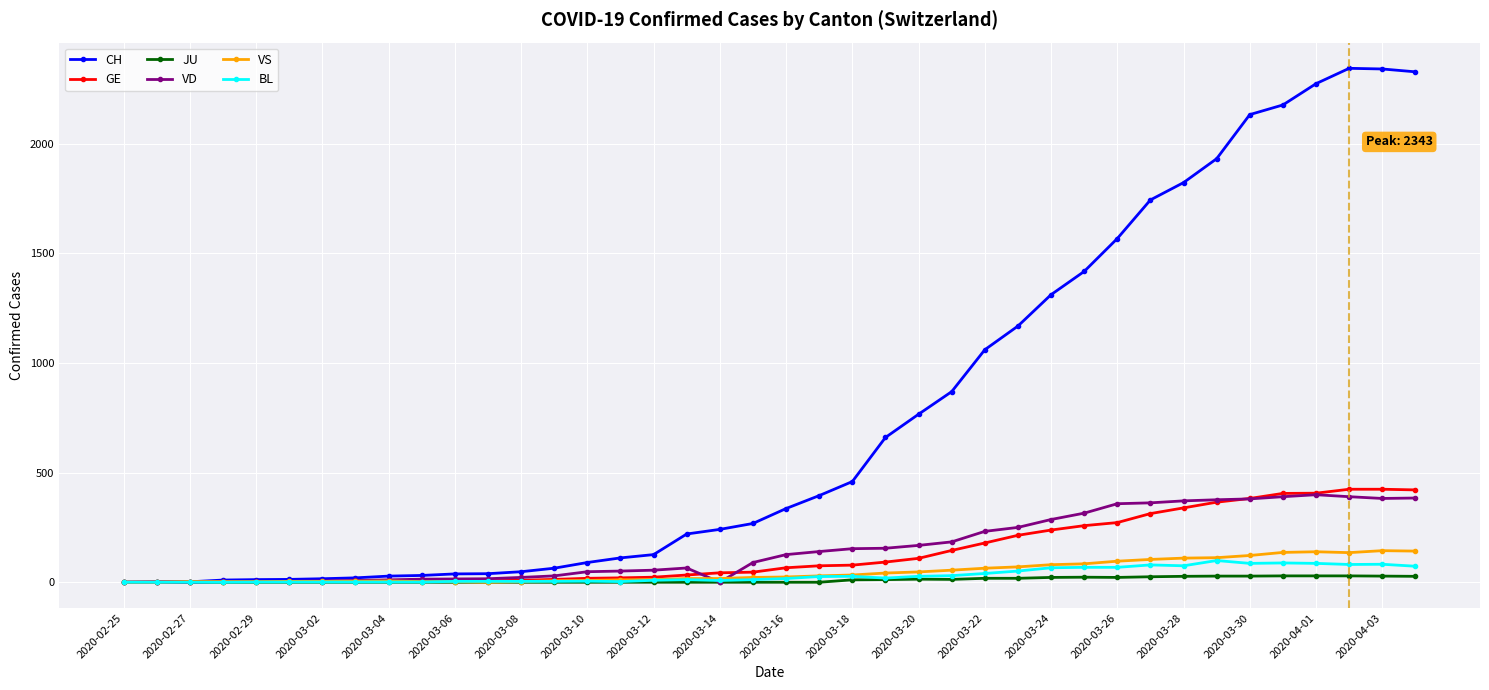

At how many categories does at least one series exceed 1633?

9